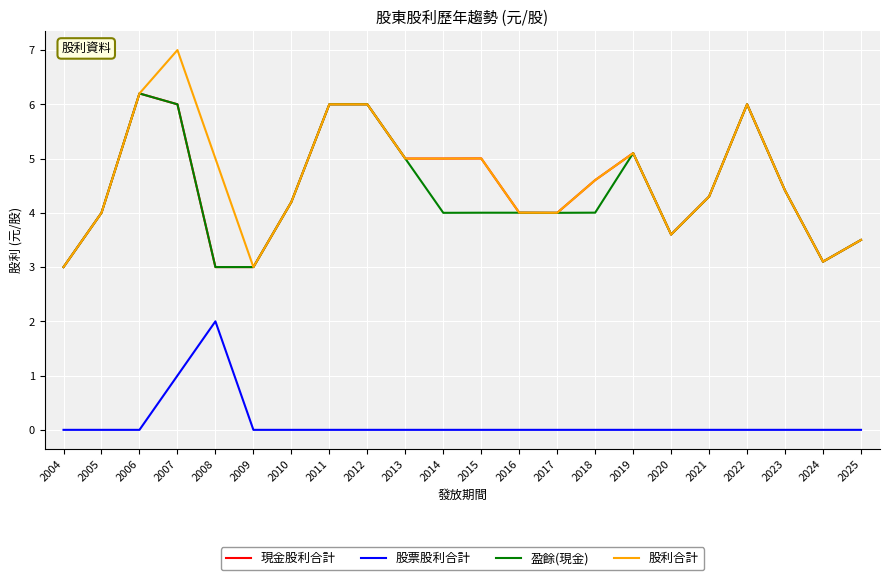

What is the average value of the 盈餘(現金) series?

4.4